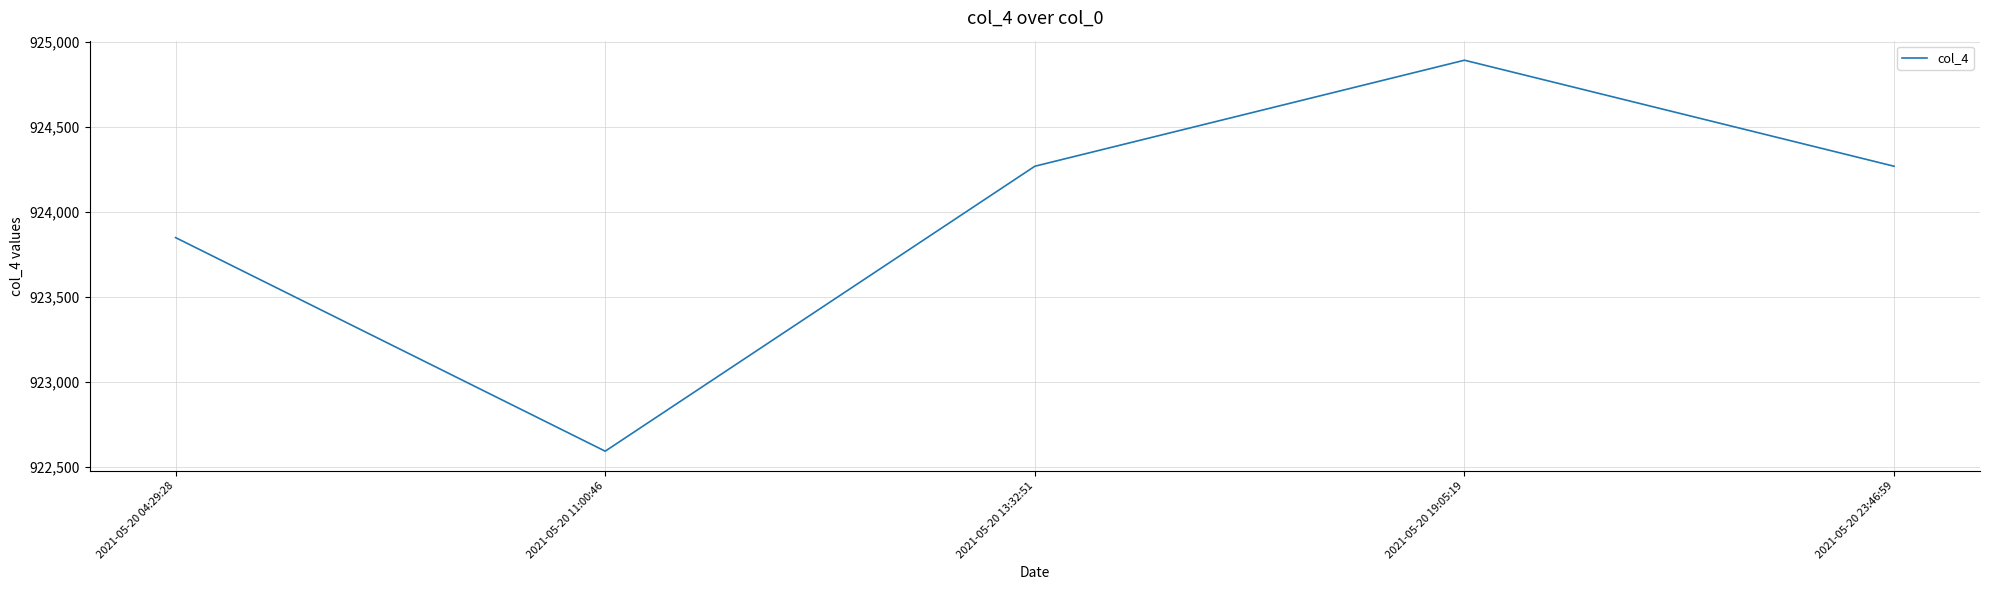

Count the values in the range 923848 to 924268.

3